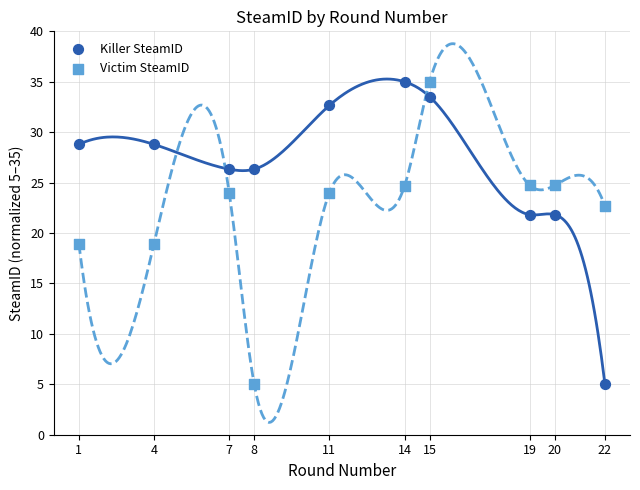

What are all the series names shown in the legend?

Killer SteamID, Victim SteamID